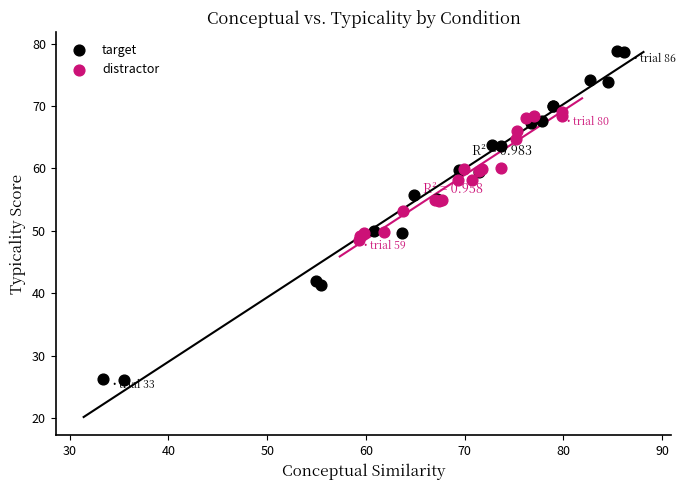

Which series reaches the minimum Y coordinate?

target